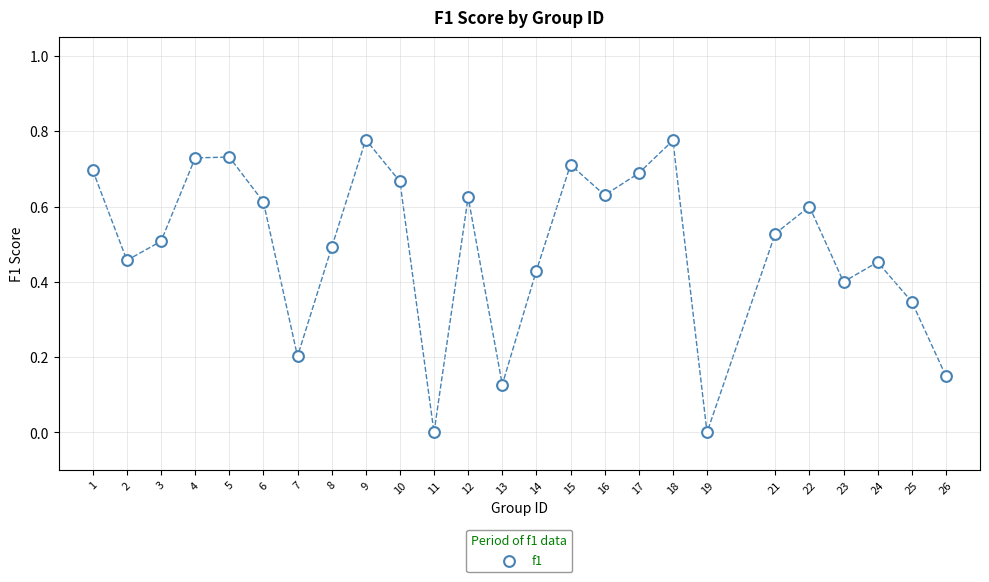

What is the range of X values (max minus min)?

25.0